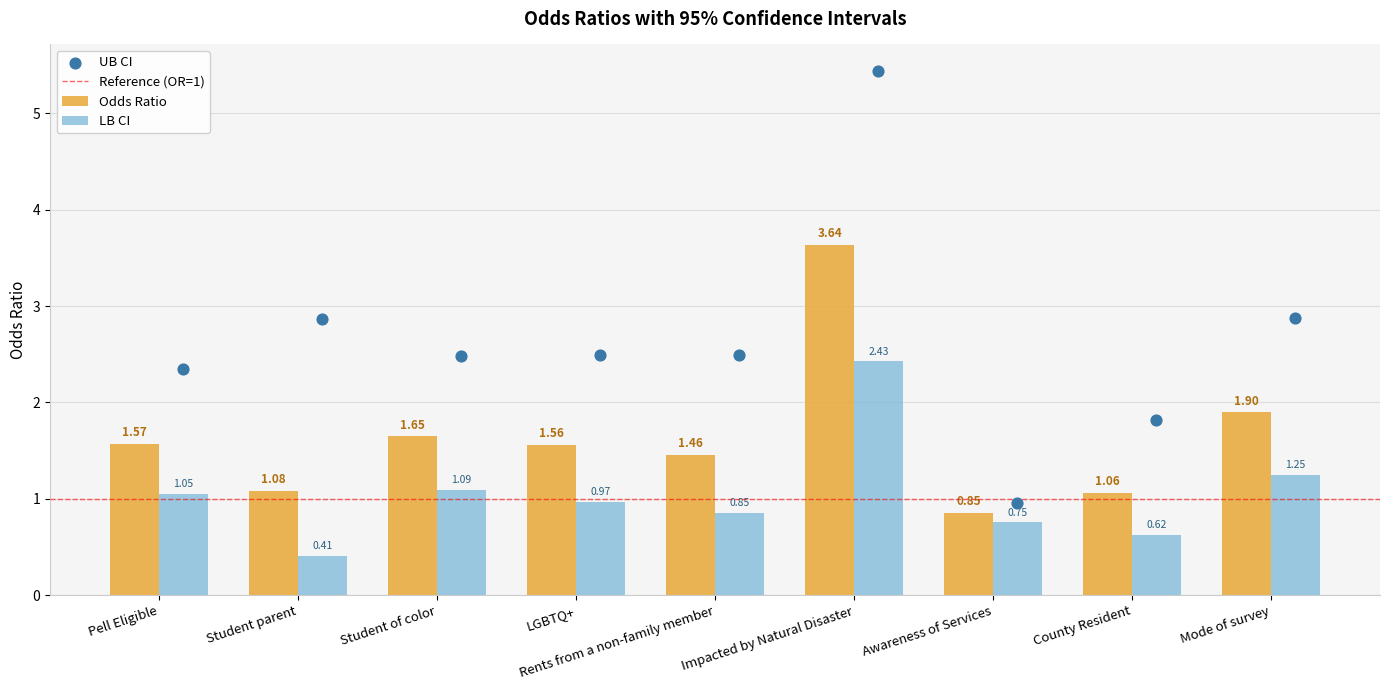

Is the value of LB CI at Mode of survey greater than the value of Odds Ratio at Awareness of Services?

Yes